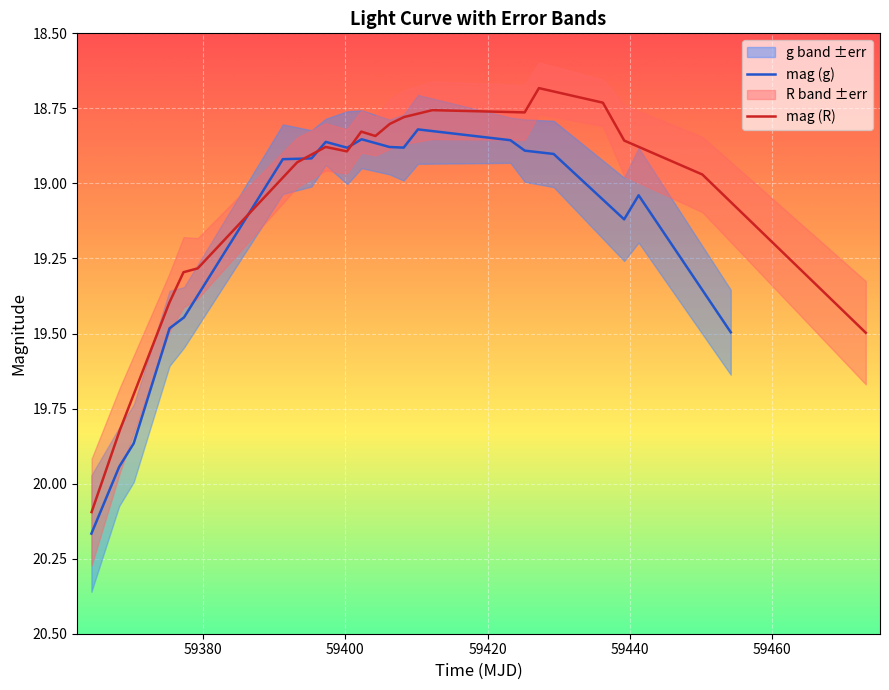

What is the lowest value of the mag (g) series?

18.8